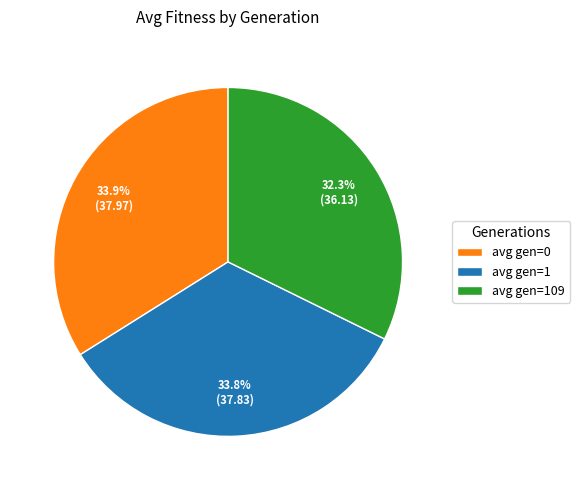

How many slices are in this pie chart?

3